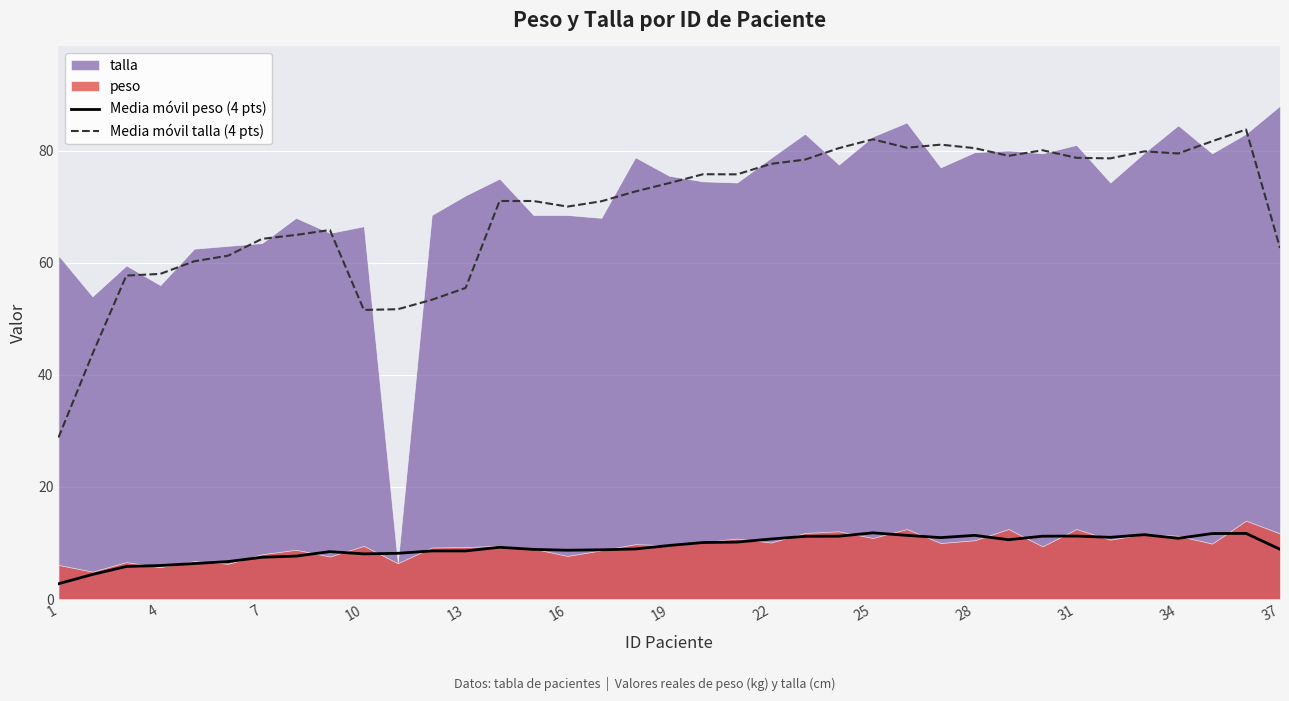

The Media móvil talla (4 pts) series shows 58.0 at 4. True or false?

True